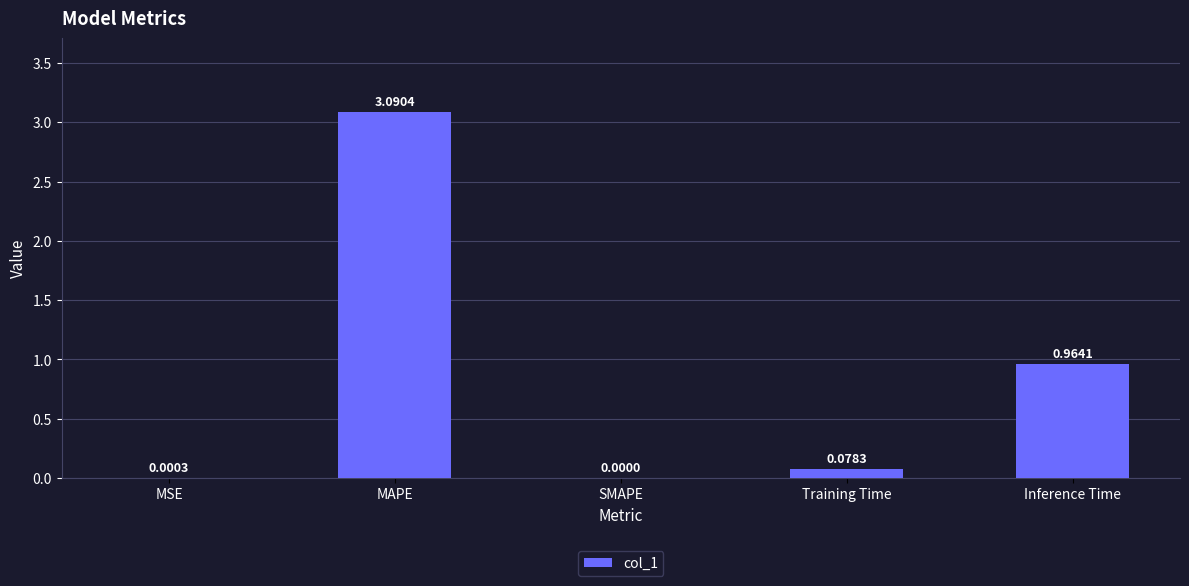

What is the sum of all values?

4.1